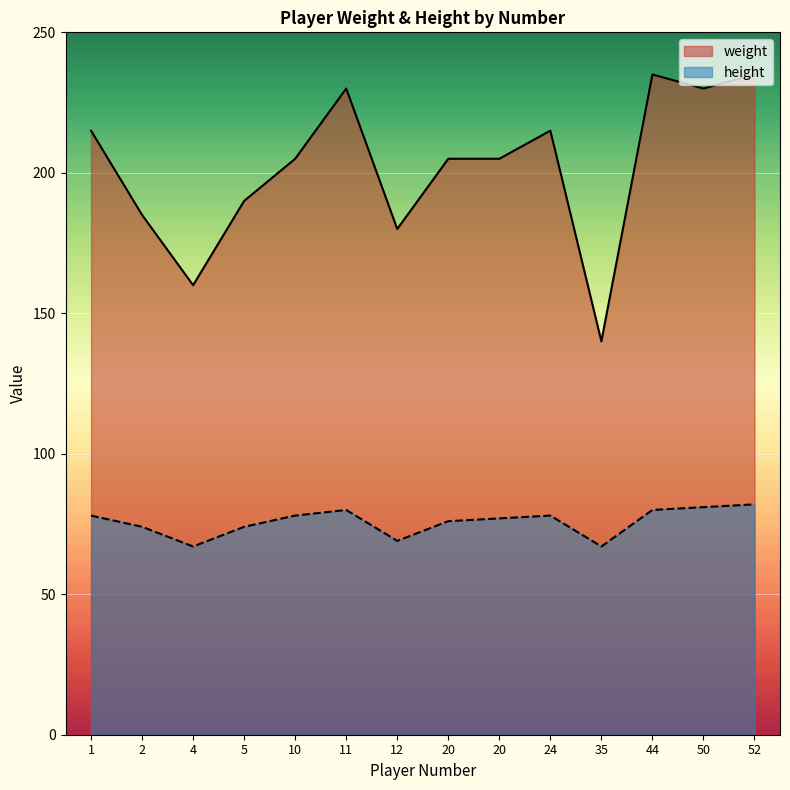

Does the chart display data point markers on the line(s)?

No